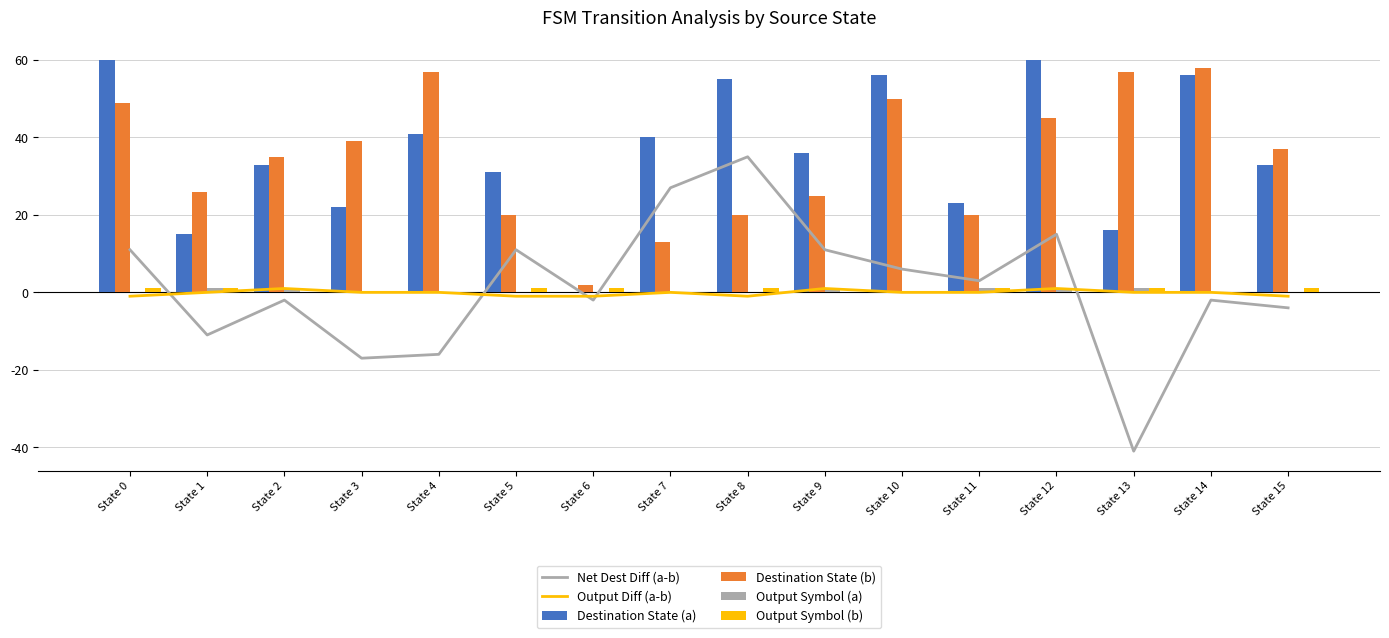

What is the average value of the Destination State (b) series?

35